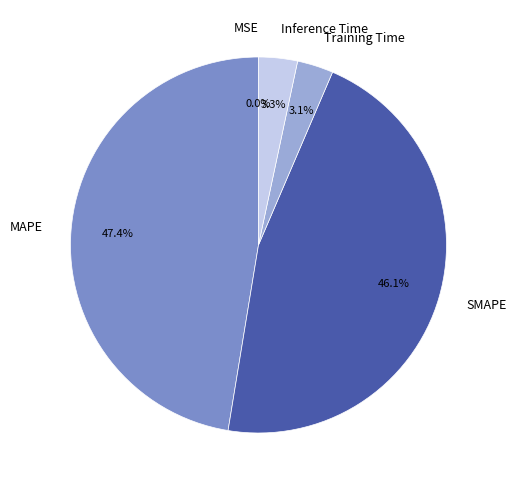

To the nearest percent, what is the difference between the largest and smallest slice percentages?

47%